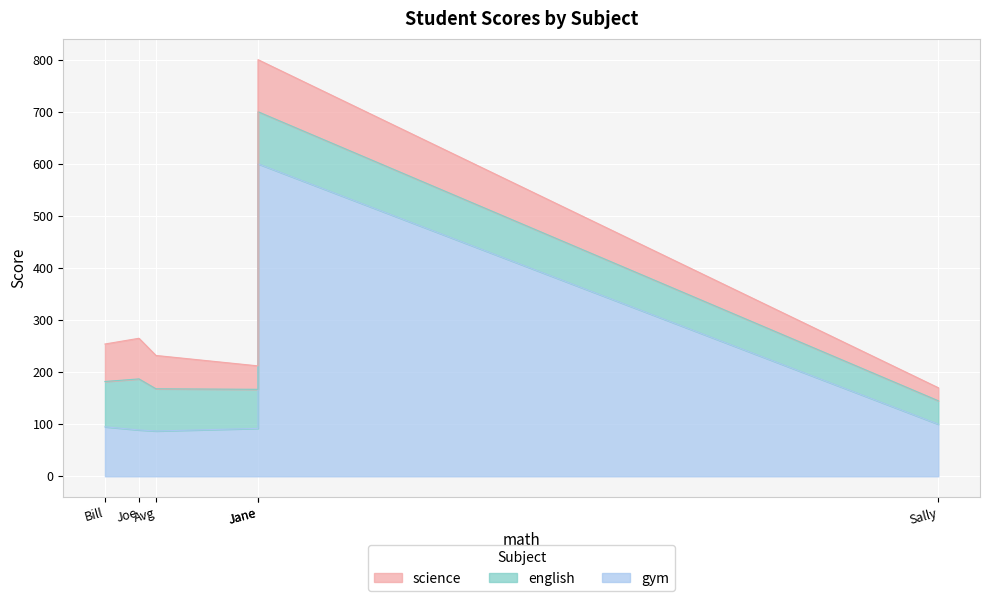

The science series shows 100 at Jane. True or false?

True